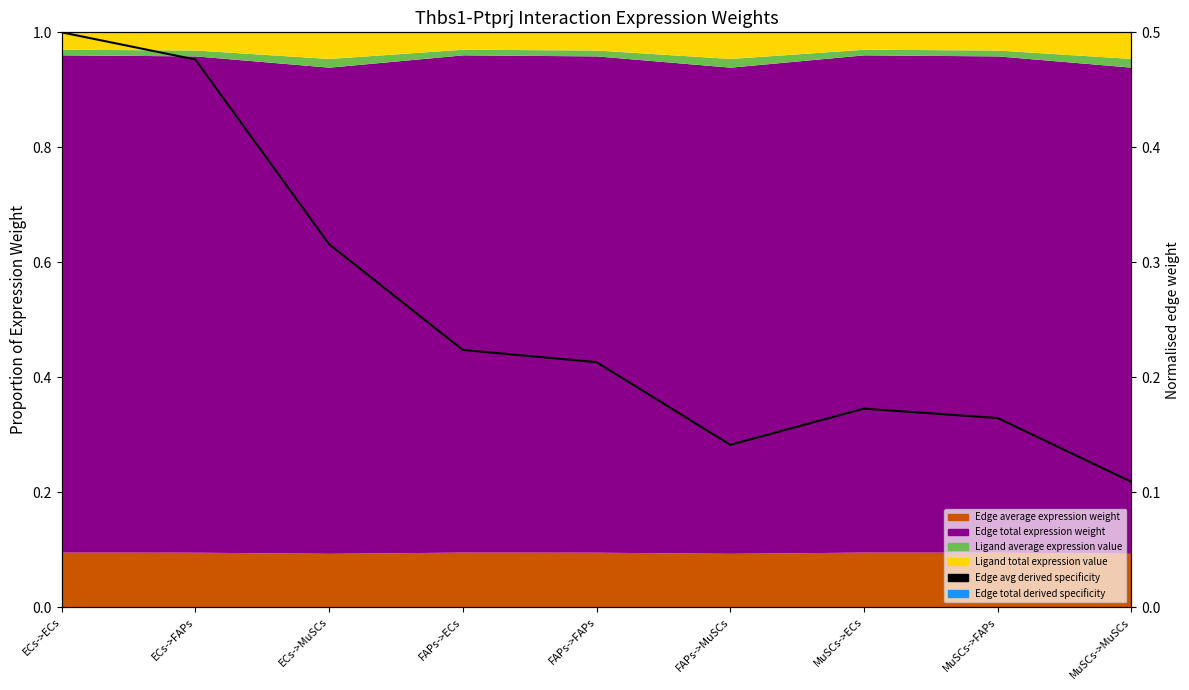

The value at ECs->MuSCs is 0.3. True or false?

True